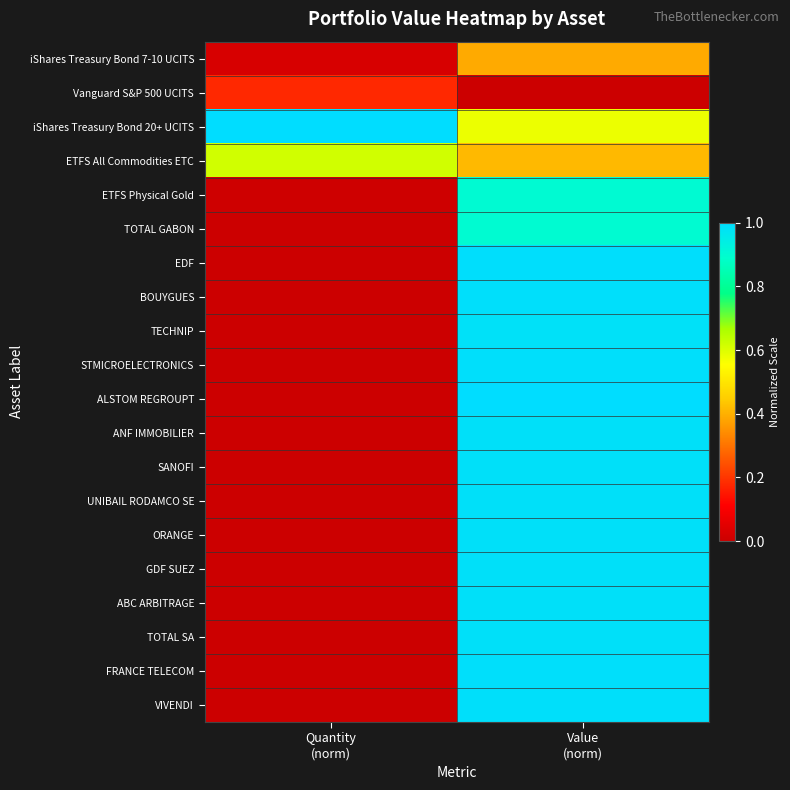

Between Value
(norm) and Quantity
(norm), which is larger?

Value
(norm)